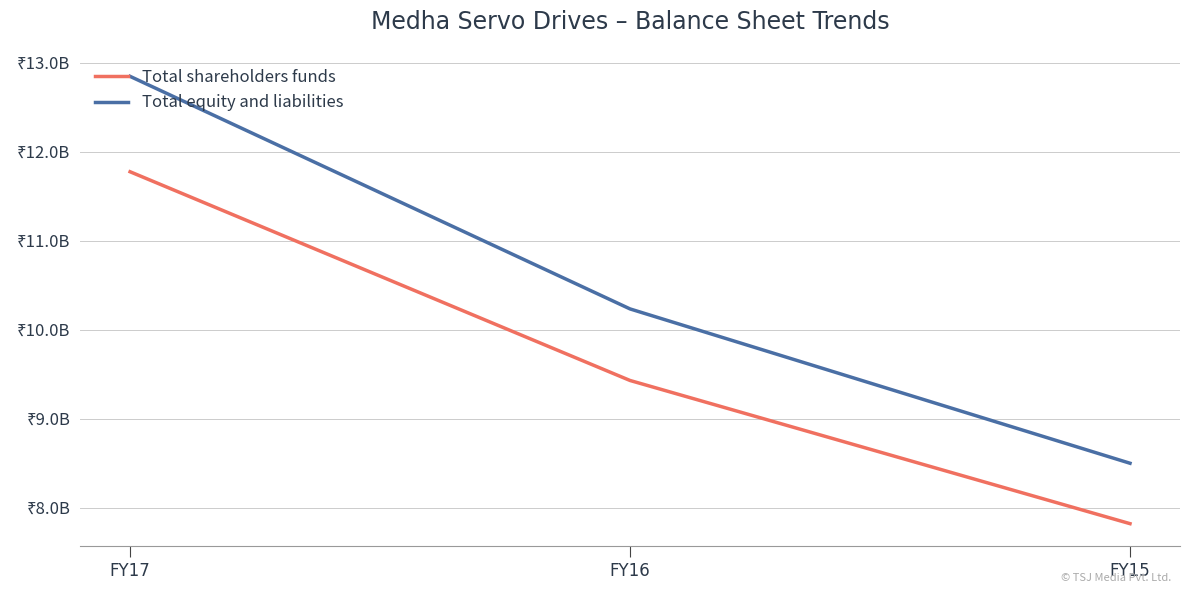

Which series has the largest total across all categories?

Total equity and liabilities